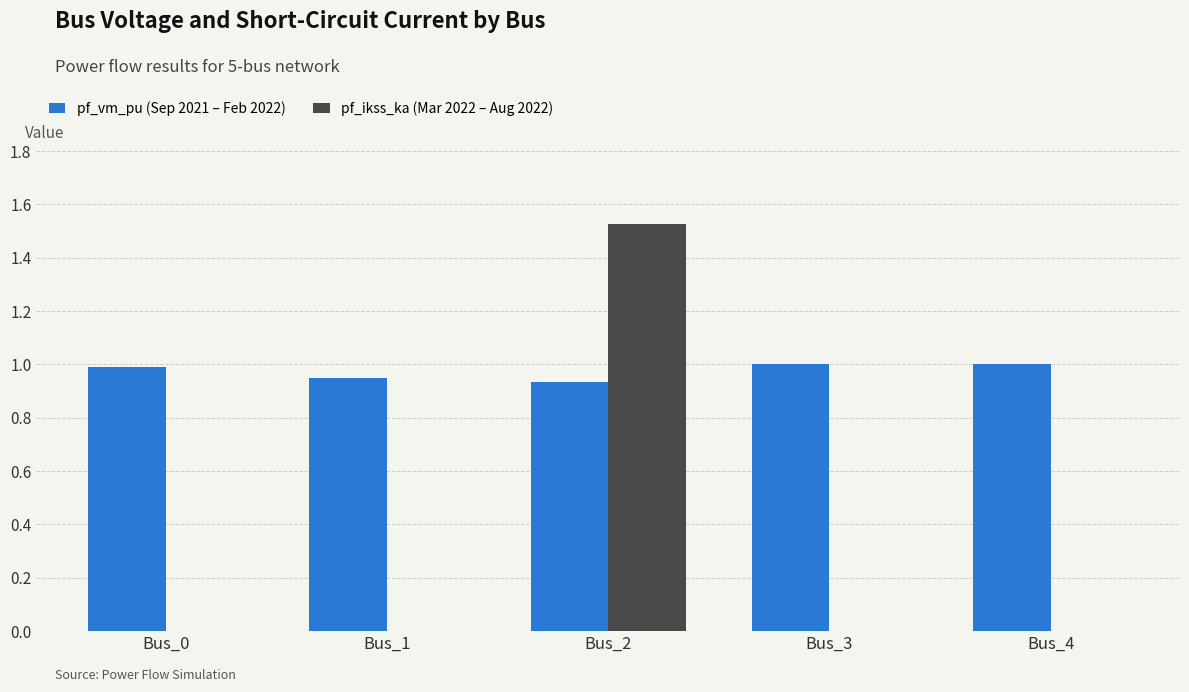

The value of pf_ikss_ka (Mar 2022 – Aug 2022) at Bus_0 is 0.0. True or false?

True